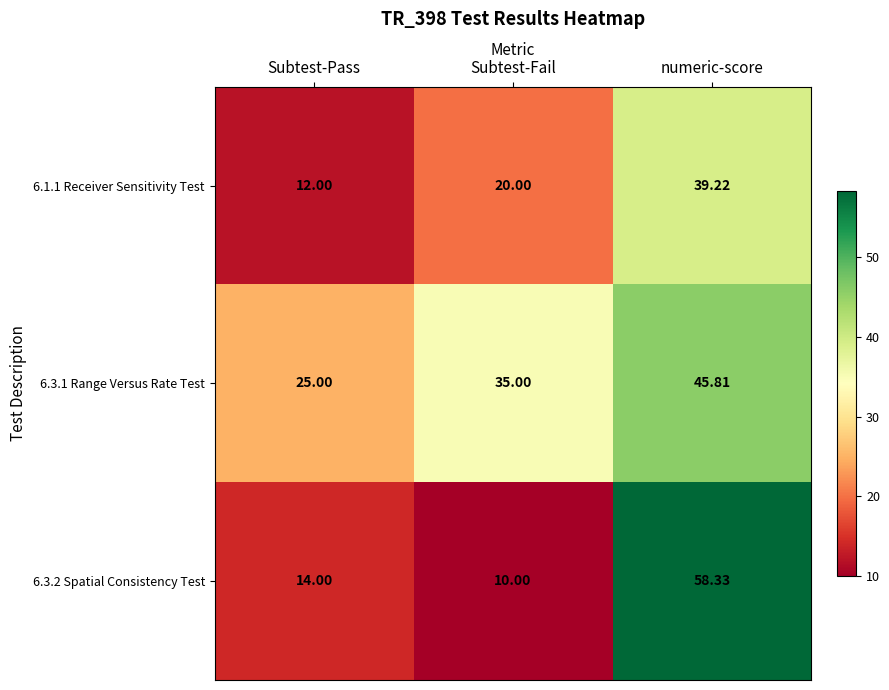

Is the value of 6.1.1 Receiver Sensitivity Test at Subtest-Fail greater than the value of 6.3.1 Range Versus Rate Test at numeric-score?

No